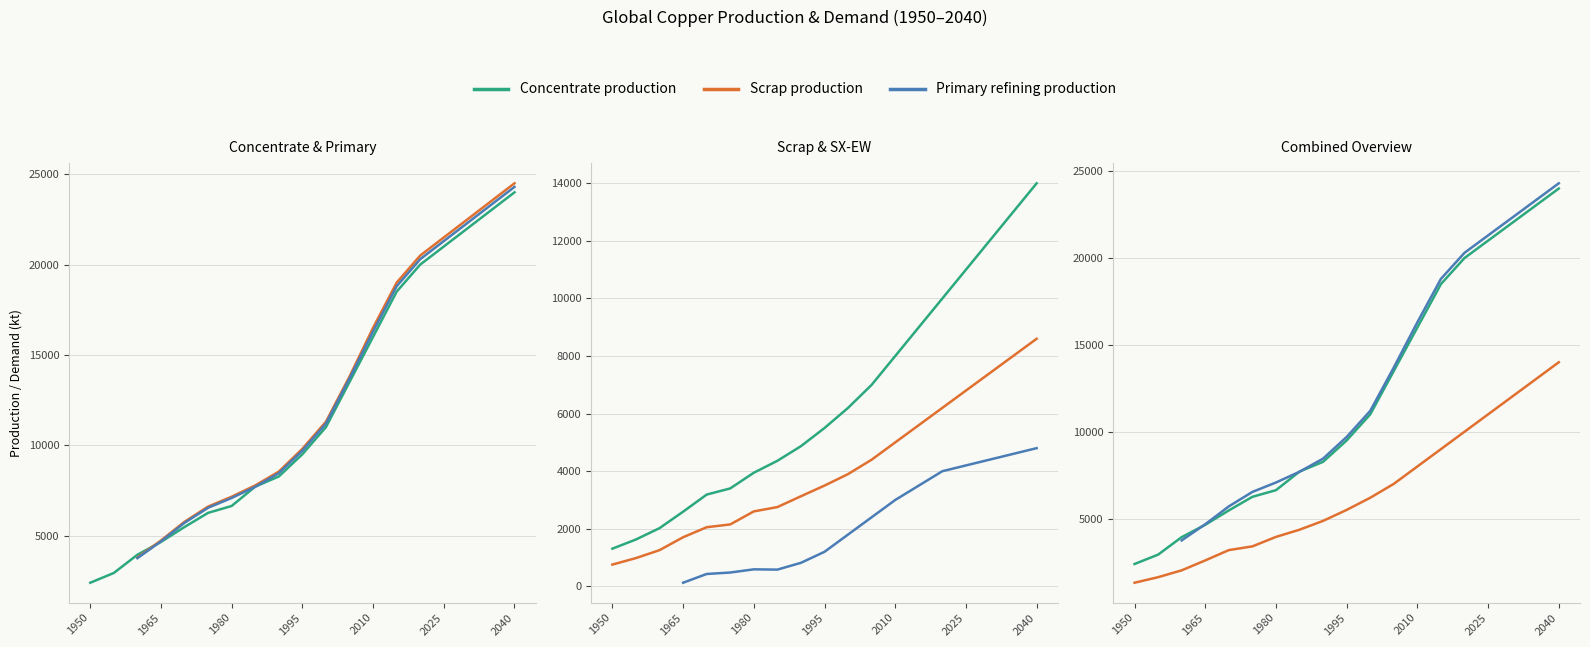

Which series has the largest range (max minus min)?

Concentrate production